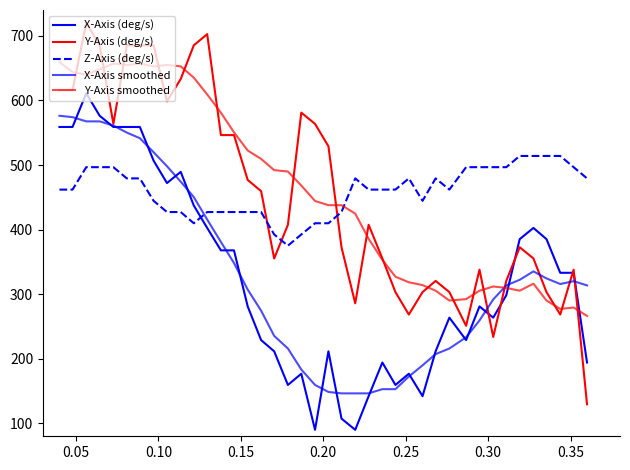

Reading left to right, transcribe all the data shown in this chart.

X-Axis (deg/s): 558.9	558.9	611.0	576.2	558.9	558.9	558.9	506.8	472.1	489.4	437.3	402.6	367.9	367.9	281.0	228.9	211.6	159.5	176.8	90.0	211.6	107.4	90.0	142.1	194.2	159.5	176.8	142.1	211.6	263.7	228.9	281.0	263.7	298.4	385.2	402.6	385.2	333.1	333.1	194.2
Y-Axis (deg/s): 615.8	615.8	720.0	685.3	563.7	685.3	685.3	685.3	598.4	633.2	685.3	702.6	546.3	546.3	476.9	459.5	355.3	407.4	581.1	563.7	529.0	372.7	285.8	407.4	355.3	303.2	268.5	303.2	320.6	303.2	251.1	337.9	233.8	320.6	372.7	355.3	303.2	268.5	337.9	129.6
Z-Axis (deg/s): 461.9	461.9	496.7	496.7	496.7	479.3	479.3	444.6	427.2	427.2	409.8	427.2	427.2	427.2	427.2	427.2	392.5	375.1	392.5	409.8	409.8	427.2	479.3	461.9	461.9	461.9	479.3	444.6	479.3	461.9	496.7	496.7	496.7	496.7	514.0	514.0	514.0	514.0	496.7	479.3
X-Axis smoothed: 576.2	574.1	567.6	567.6	561.1	550.2	541.5	519.8	498.1	474.2	450.3	415.6	380.9	348.3	307.1	274.5	235.4	215.9	183.3	159.5	148.6	146.4	146.4	146.4	153.0	153.0	172.5	189.9	207.2	215.9	233.3	259.3	291.9	313.6	322.3	335.3	324.4	315.8	320.1	313.6
Y-Axis smoothed: 659.2	644.0	639.7	648.4	657.0	654.9	657.0	652.7	654.9	652.7	635.3	609.3	581.1	550.7	522.5	509.4	492.1	489.9	468.2	444.3	437.8	437.8	424.8	385.7	353.1	327.1	318.4	314.1	305.4	290.2	292.4	305.4	311.9	309.7	305.4	316.2	290.2	277.2	279.3	266.3